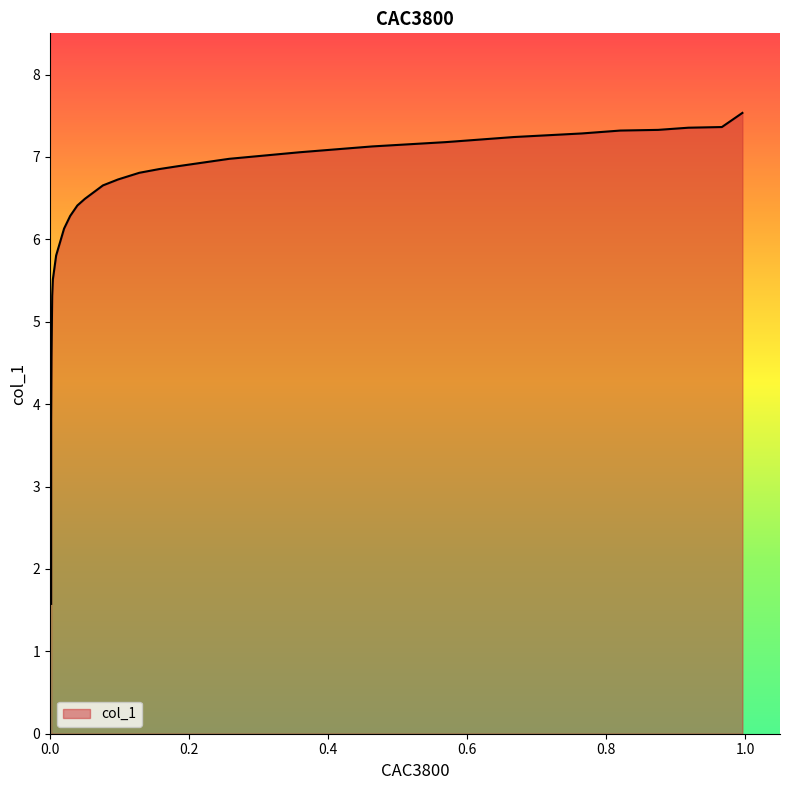

List the labels in order of value, largest first.

0.9959, 0.9664, 0.9182, 0.8747, 0.8204, 0.765, 0.6672, 0.5694, 0.4633, 0.3592, 0.2578, 0.1843, 0.1568, 0.1284, 0.0978, 0.0761, 0.0502, 0.0393, 0.029, 0.0202, 0.0088, 0.0041, 0.0031, 0.0021, 0.0016, 0.0016, 0.0016